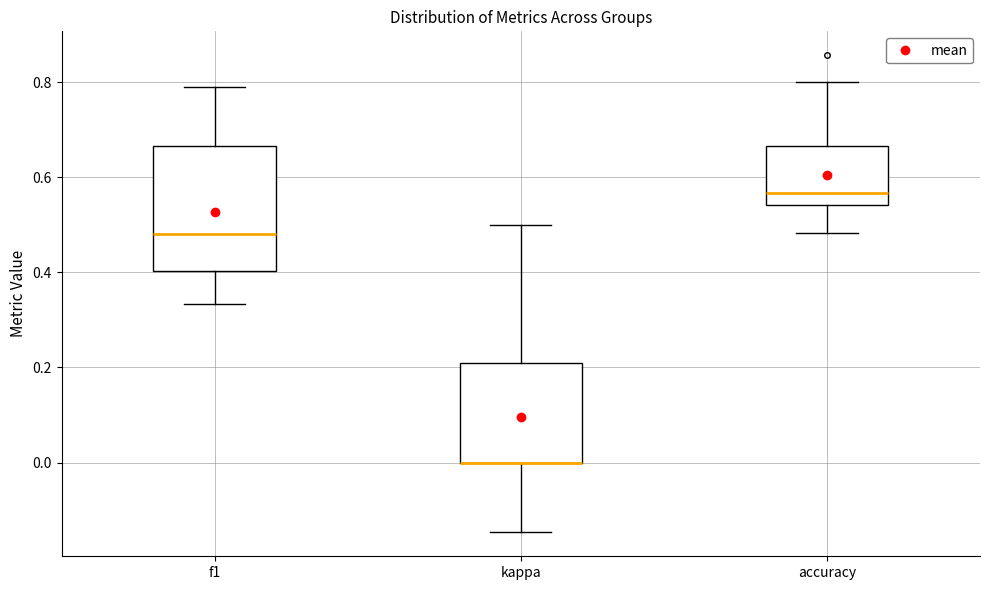

Comparing the boxes themselves (not the whiskers), which one is the tallest?

f1